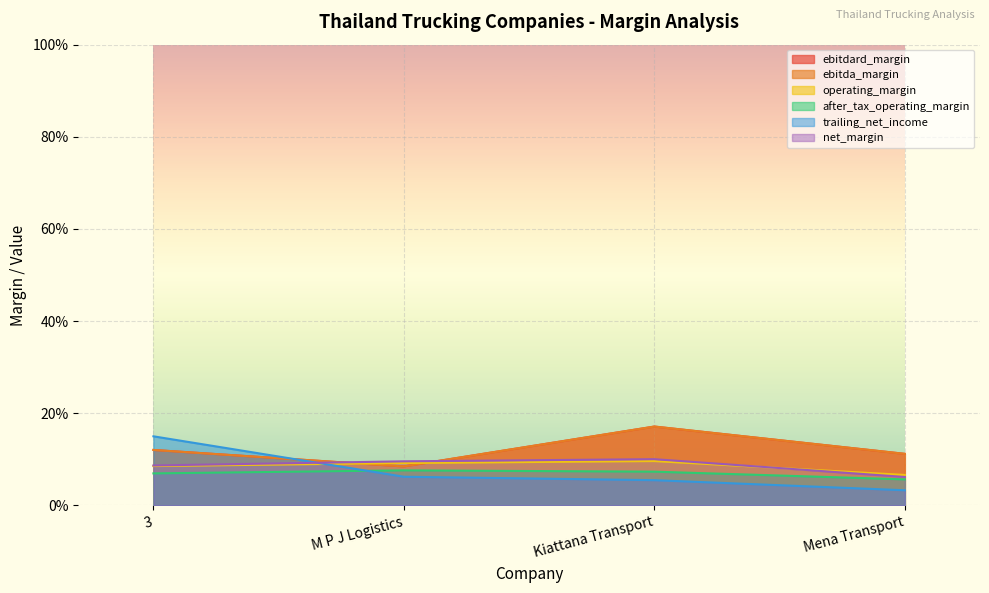

What position from the right is M P J Logistics?

3